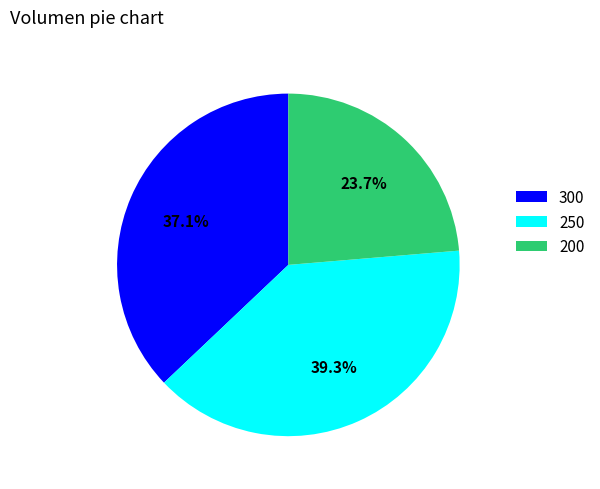

What percentage do 200 and 300 together represent?

60.7%